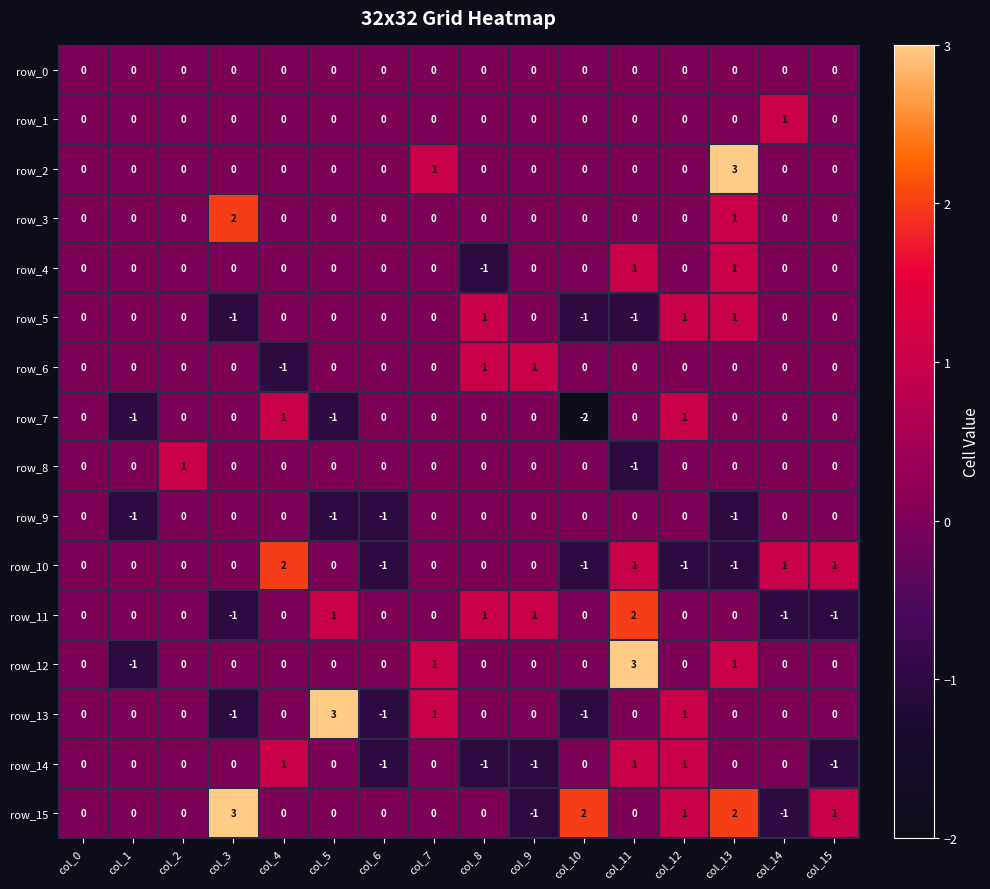

Reading left to right, what are all the values shown in this chart?

row_0: 0	0	0	0	0	0	0	0	0	0	0	0	0	0	0	0
row_1: 0	0	0	0	0	0	0	0	0	0	0	0	0	0	1	0
row_2: 0	0	0	0	0	0	0	1	0	0	0	0	0	3	0	0
row_3: 0	0	0	2	0	0	0	0	0	0	0	0	0	1	0	0
row_4: 0	0	0	0	0	0	0	0	-1	0	0	1	0	1	0	0
row_5: 0	0	0	-1	0	0	0	0	1	0	-1	-1	1	1	0	0
row_6: 0	0	0	0	-1	0	0	0	1	1	0	0	0	0	0	0
row_7: 0	-1	0	0	1	-1	0	0	0	0	-2	0	1	0	0	0
row_8: 0	0	1	0	0	0	0	0	0	0	0	-1	0	0	0	0
row_9: 0	-1	0	0	0	-1	-1	0	0	0	0	0	0	-1	0	0
row_10: 0	0	0	0	2	0	-1	0	0	0	-1	1	-1	-1	1	1
row_11: 0	0	0	-1	0	1	0	0	1	1	0	2	0	0	-1	-1
row_12: 0	-1	0	0	0	0	0	1	0	0	0	3	0	1	0	0
row_13: 0	0	0	-1	0	3	-1	1	0	0	-1	0	1	0	0	0
row_14: 0	0	0	0	1	0	-1	0	-1	-1	0	1	1	0	0	-1
row_15: 0	0	0	3	0	0	0	0	0	-1	2	0	1	2	-1	1